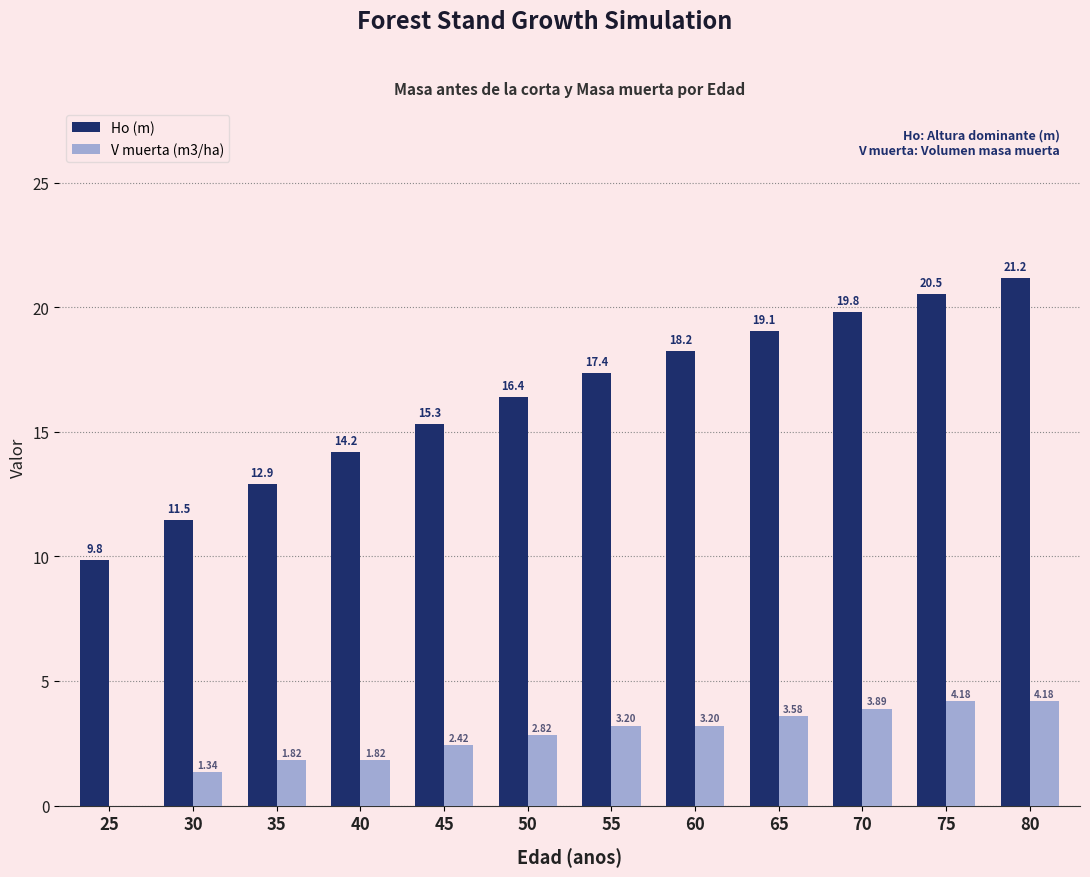

What is the total value across all series at 45?

17.8